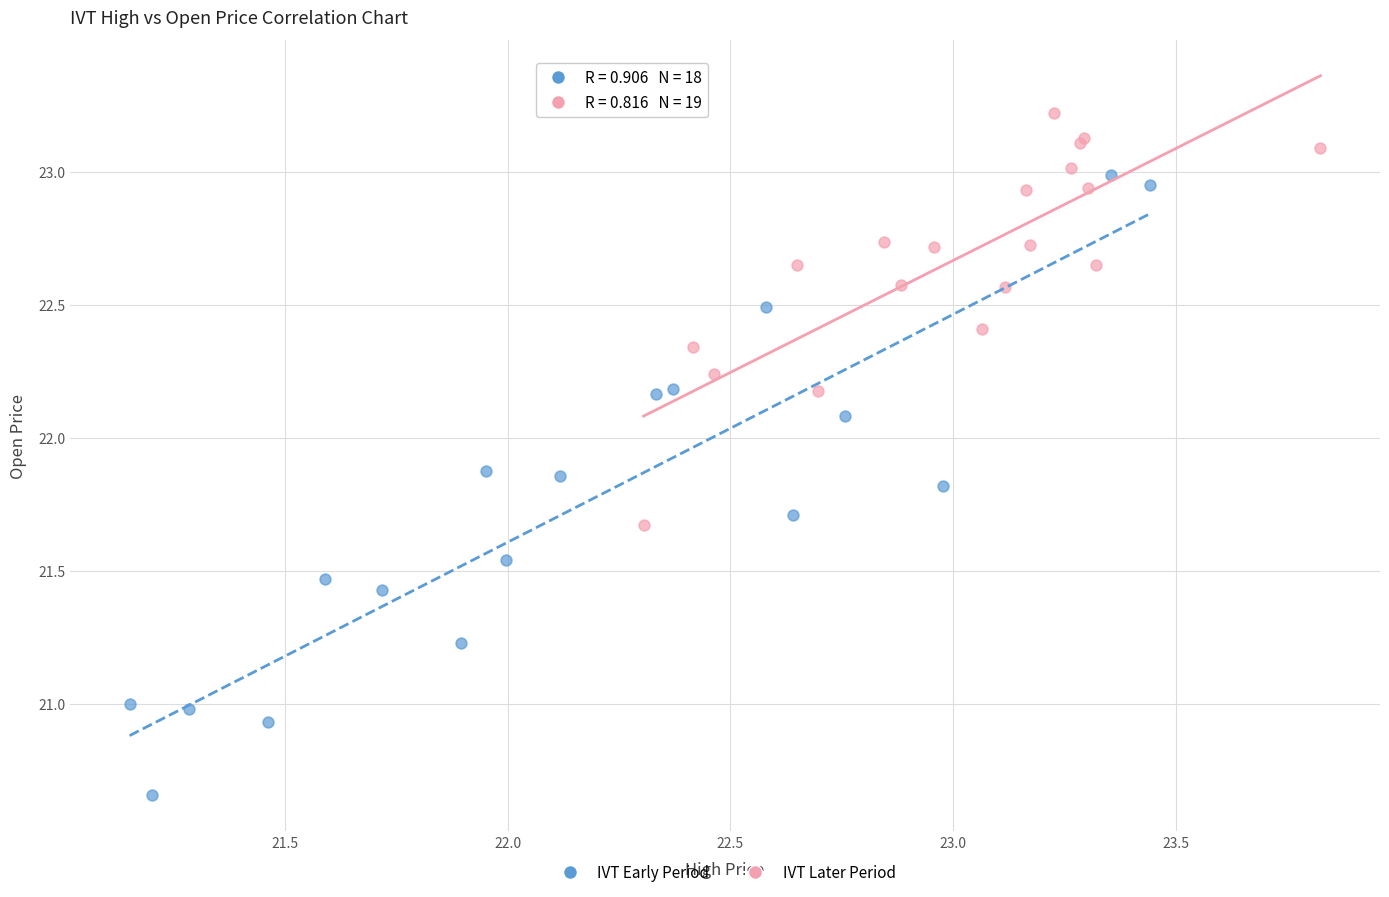

Which series contains the highest Y value?

IVT Later Period